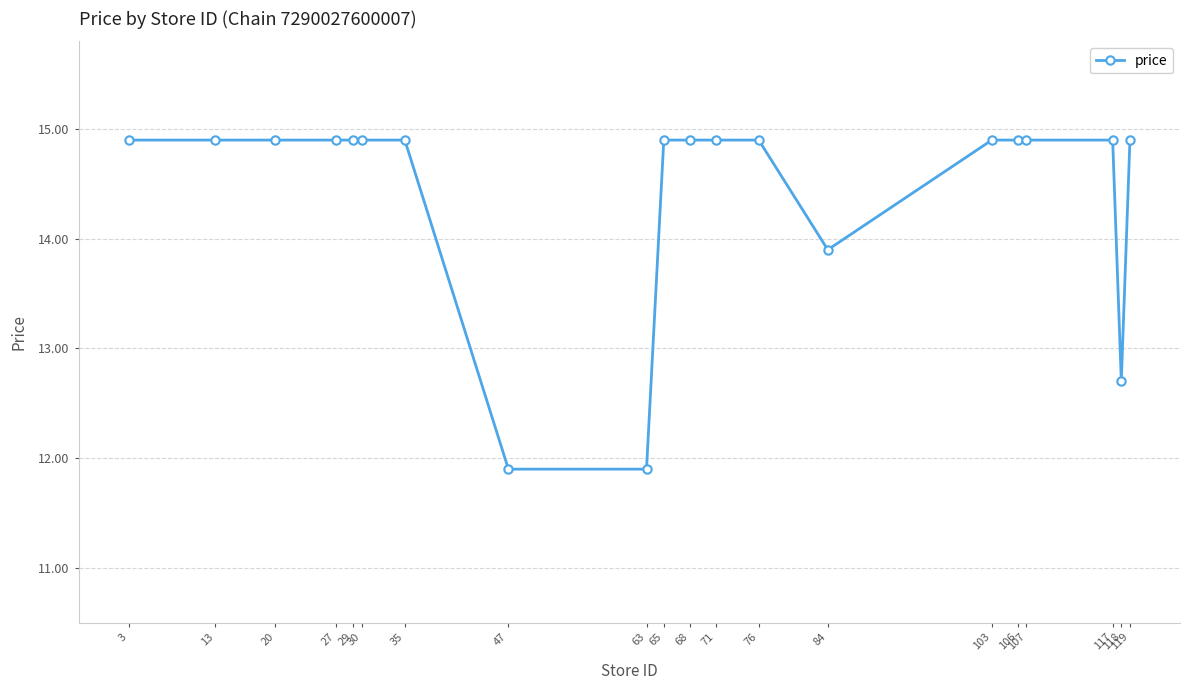

What is the value of the 15th point from the left?

14.9